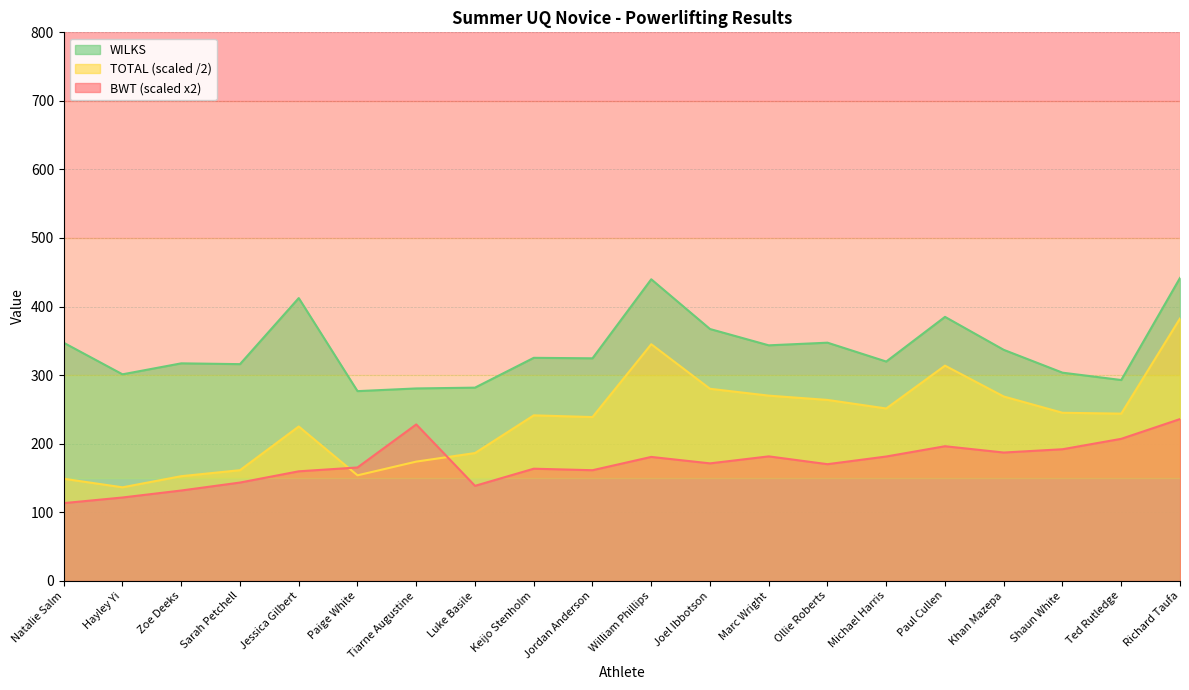

How many data points in WILKS are less than 325?

10